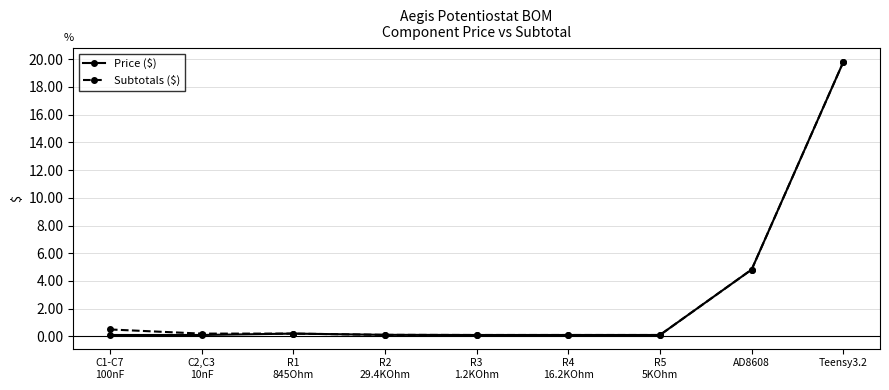

What is the approximate value of Subtotals ($) at AD8608?

4.8